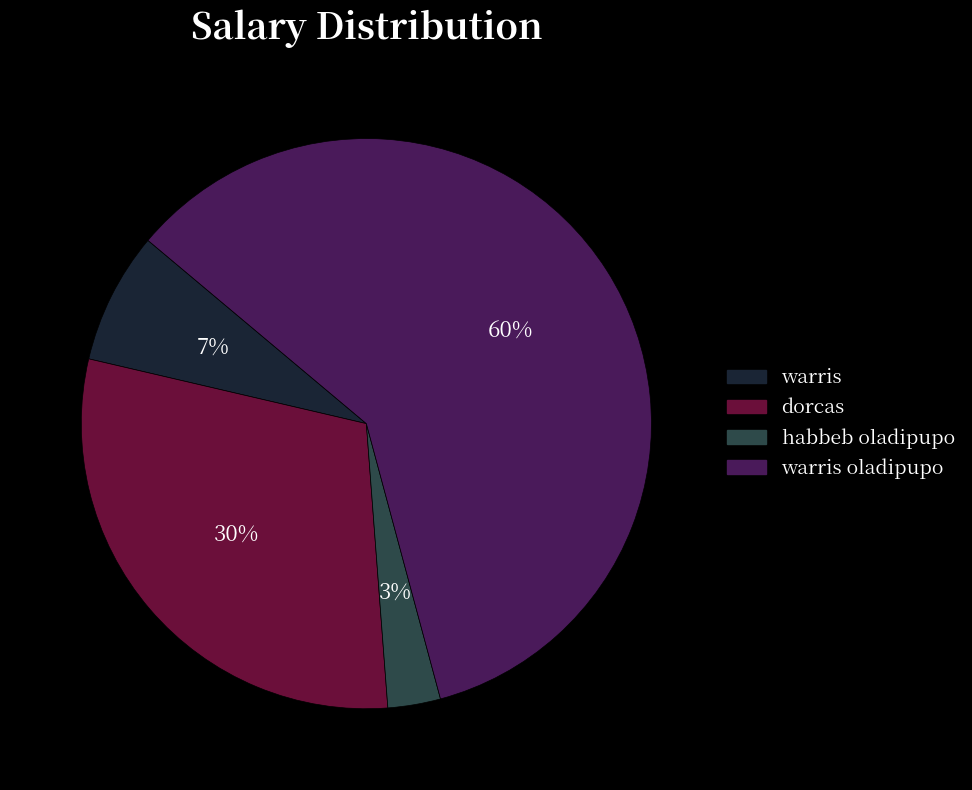

To the nearest percent, what is the average slice percentage?

25%